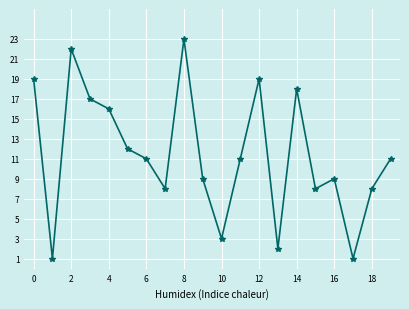

How many data points does each series have?

20